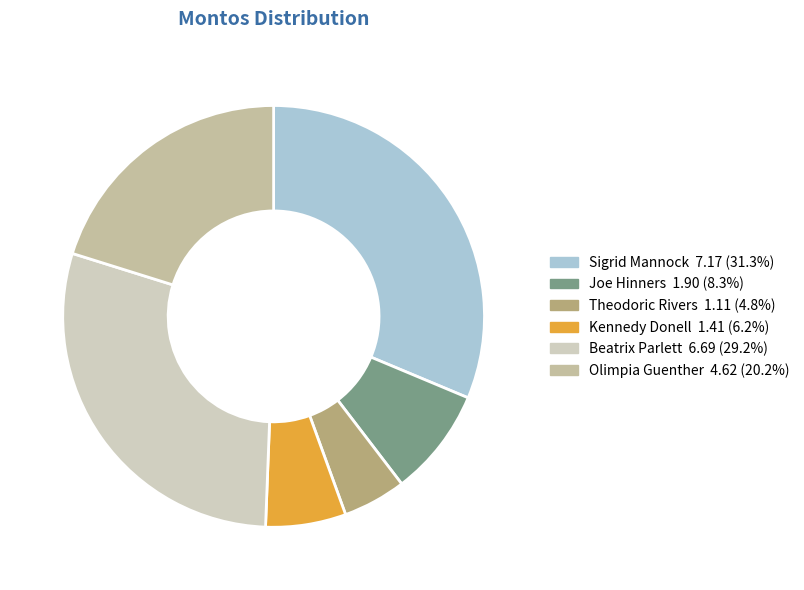

Does any single category account for the majority?

No